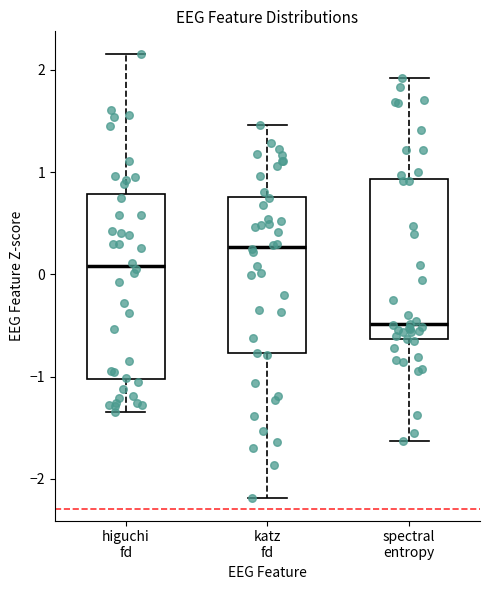

Which box is the tallest, from its lower edge to its upper edge?

higuchi fd